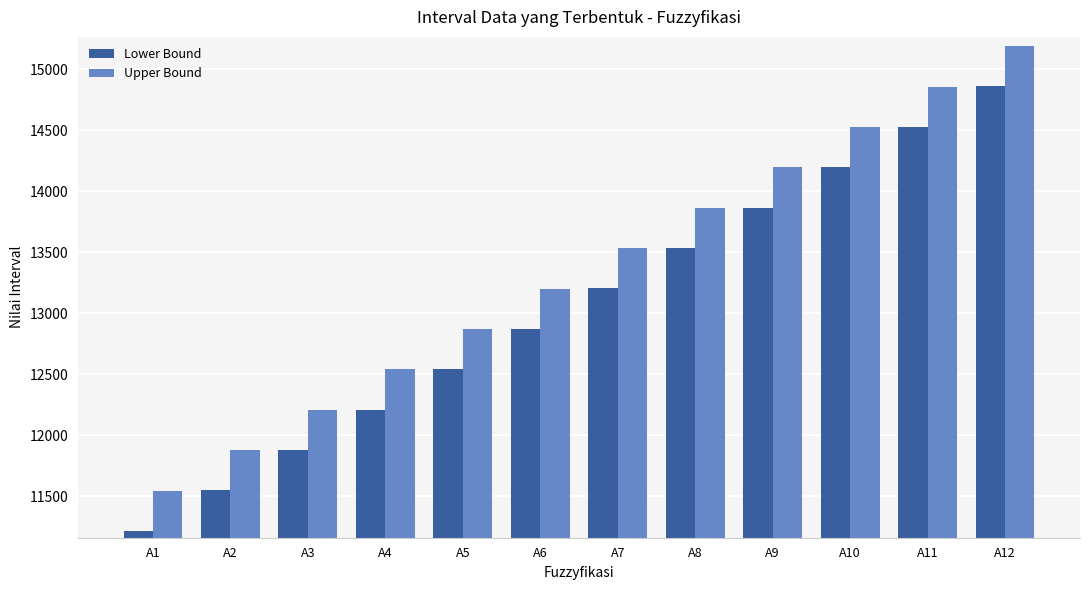

Rank the series by their average value, from lowest to highest.

Lower Bound, Upper Bound